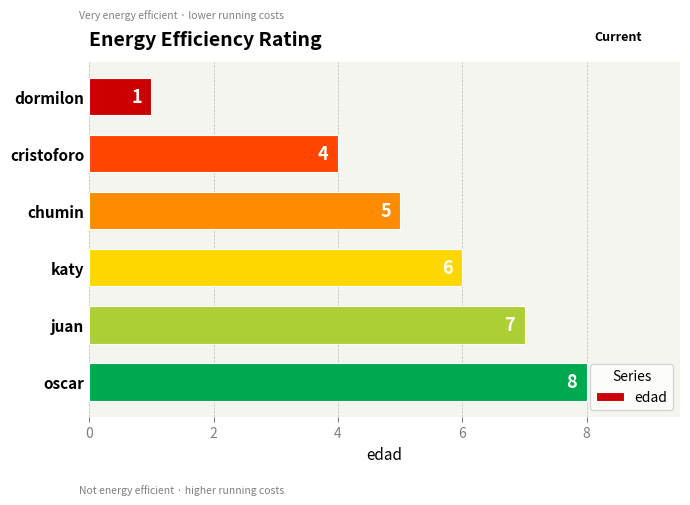

Reading bottom to top, extract all data points from this chart.

oscar=8	juan=7	katy=6	chumin=5	cristoforo=4	dormilon=1